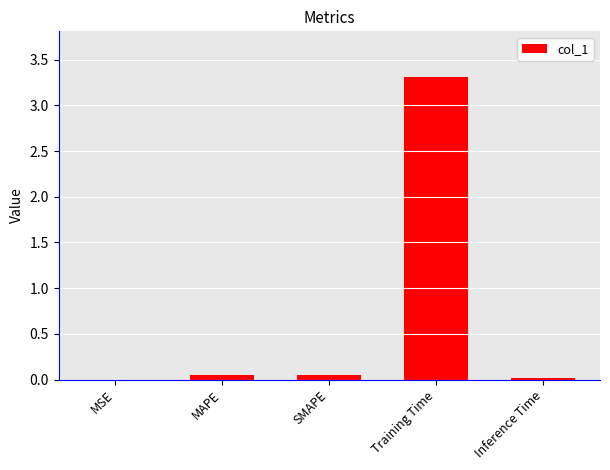

At which category does the chart reach its peak across all series?

Training Time